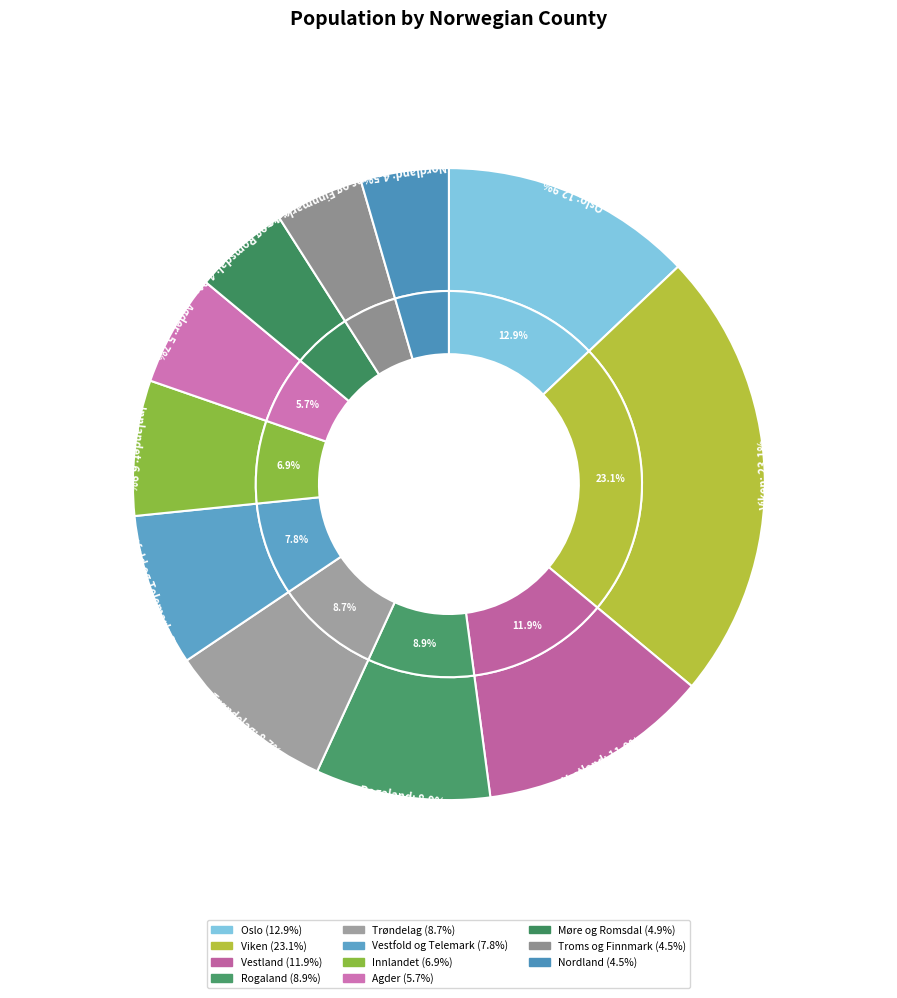

To the nearest percent, what percentage of the pie is Oslo?

13%